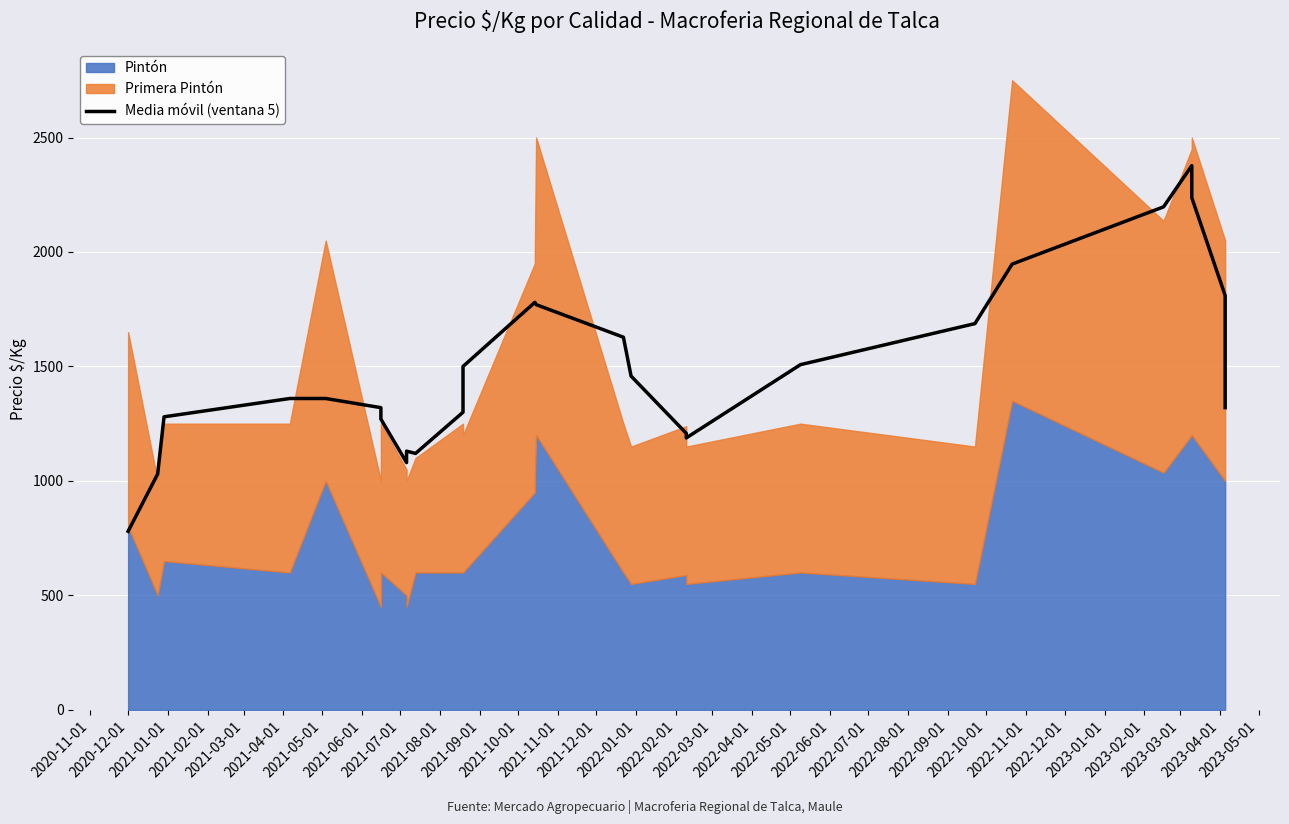

Is it true that the value at 2022-05-01 is 1776.1?

False